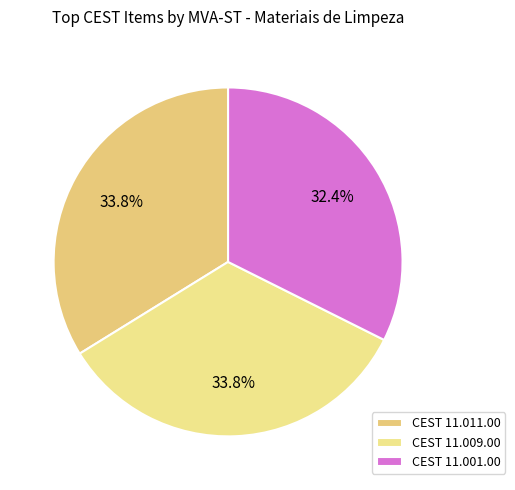

What is the largest slice in the pie chart?

11.009.00